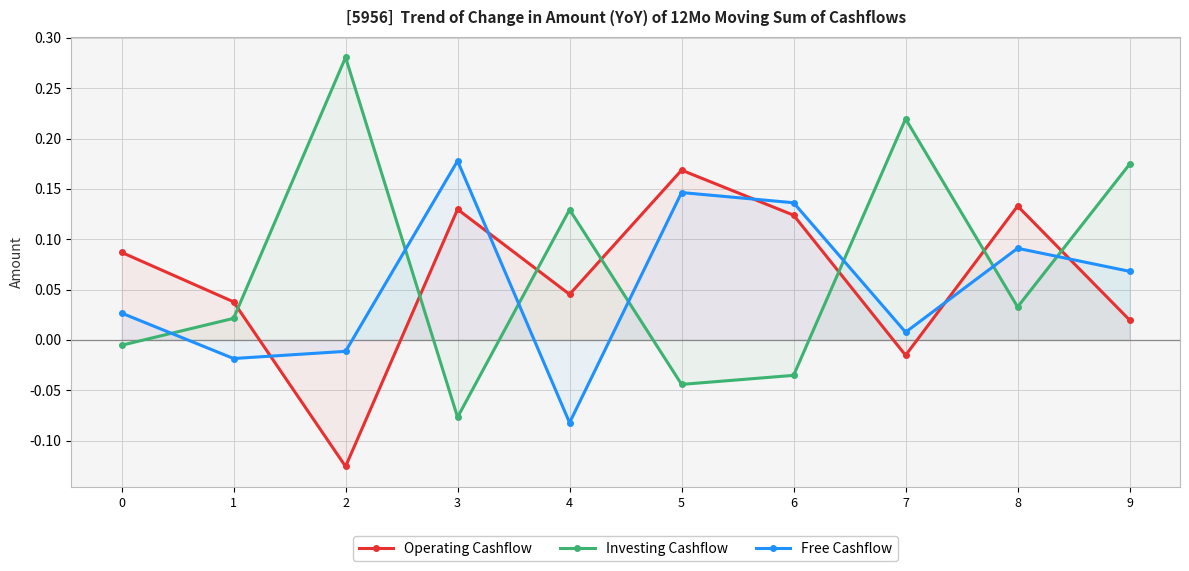

Which series ends up on top after the final intersection of Free Cashflow and Operating Cashflow?

Free Cashflow